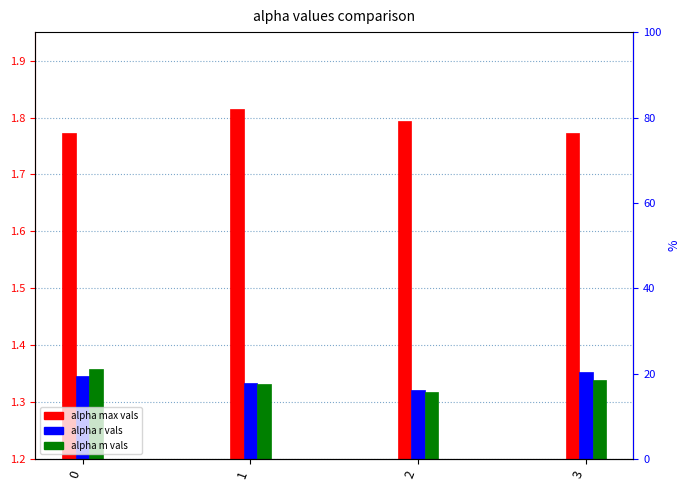

At which label is alpha_m_vals closest to 1?

2